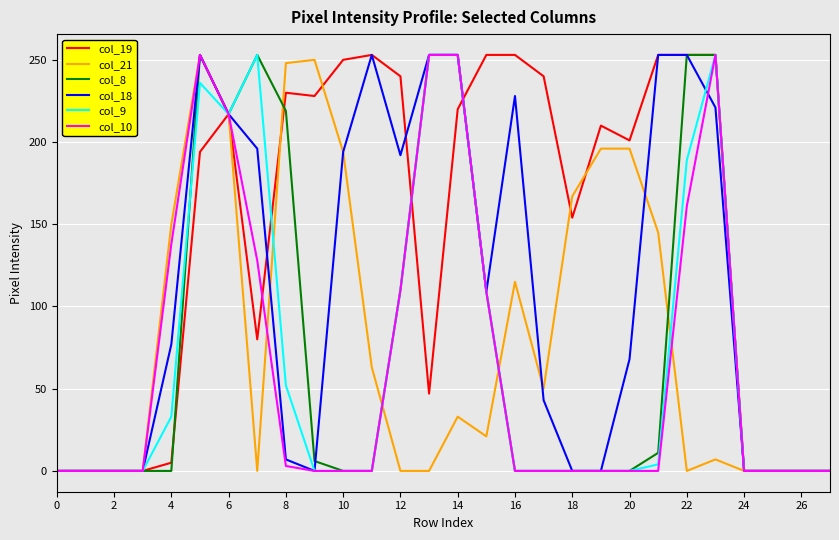

Which series has the largest total across all categories?

col_19